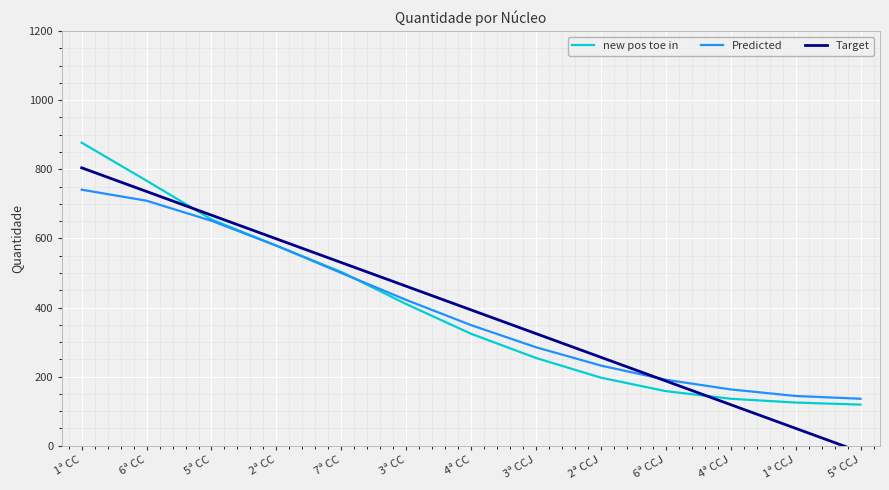

What is the total value across all series at 2ª CCJ?

685.0